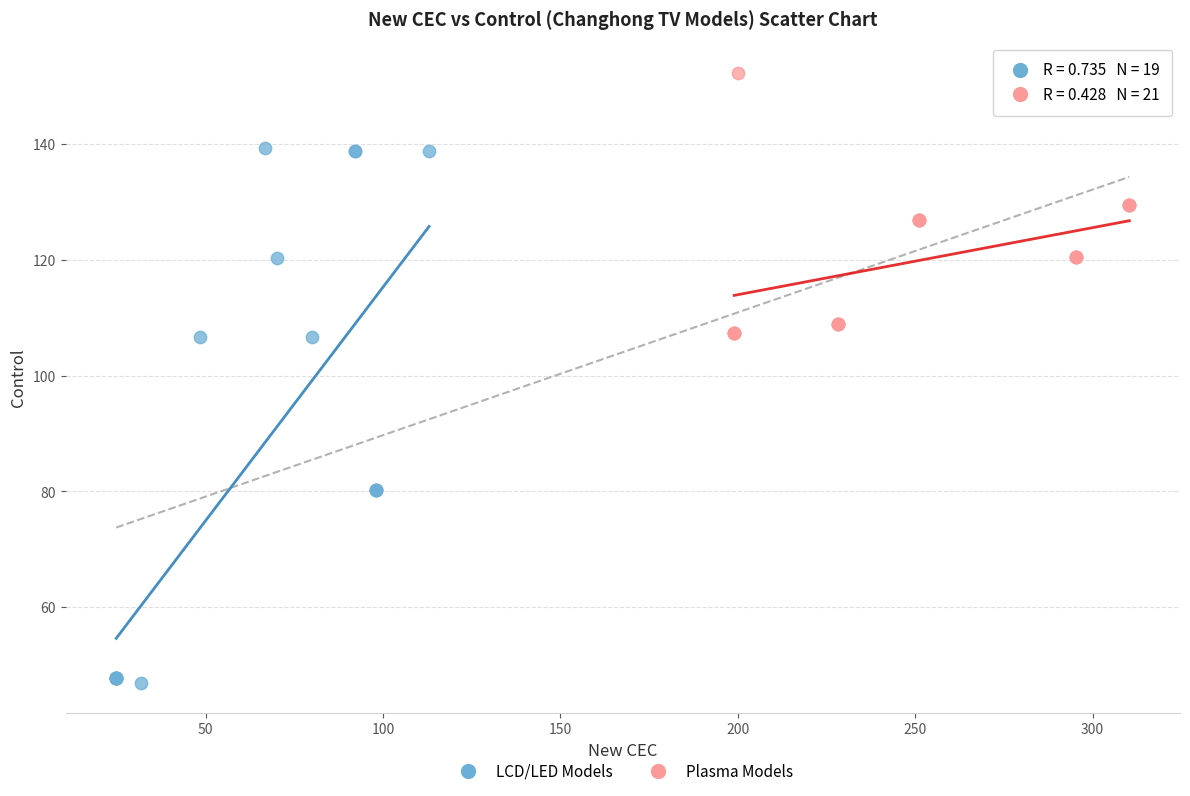

Which series contains the highest Y value?

Plasma Models